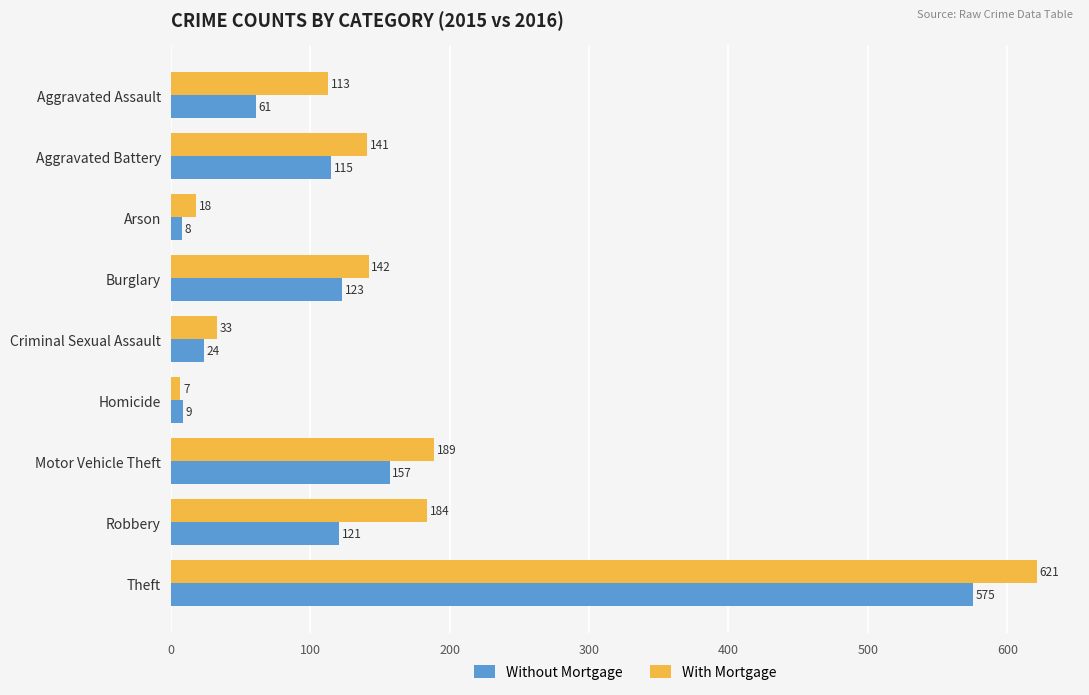

What is the sum of the With Mortgage values at Aggravated Assault and Robbery?

297